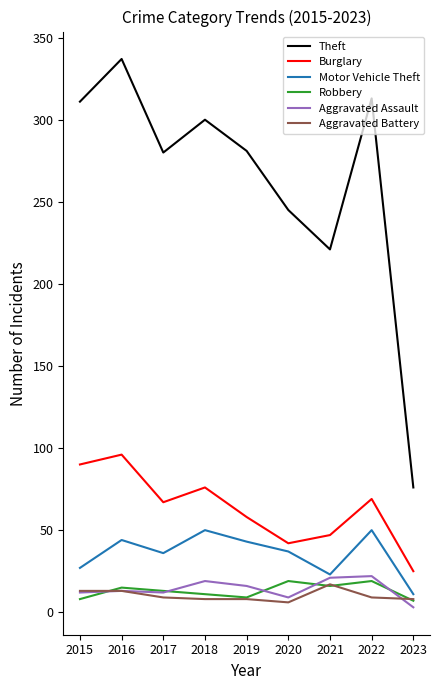

How many interior local peaks does the Motor Vehicle Theft series have?

3